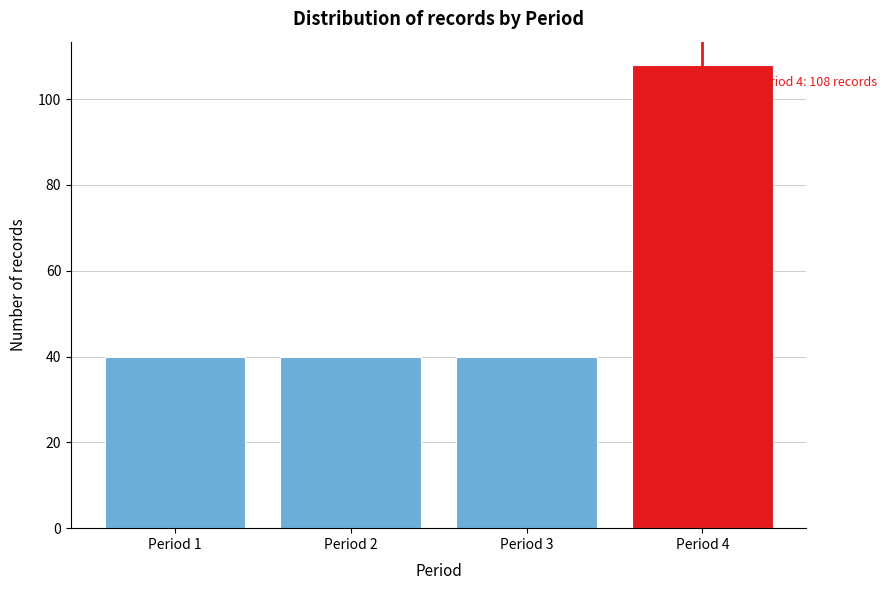

Reading right to left, transcribe all the data shown in this chart.

108	40	40	40